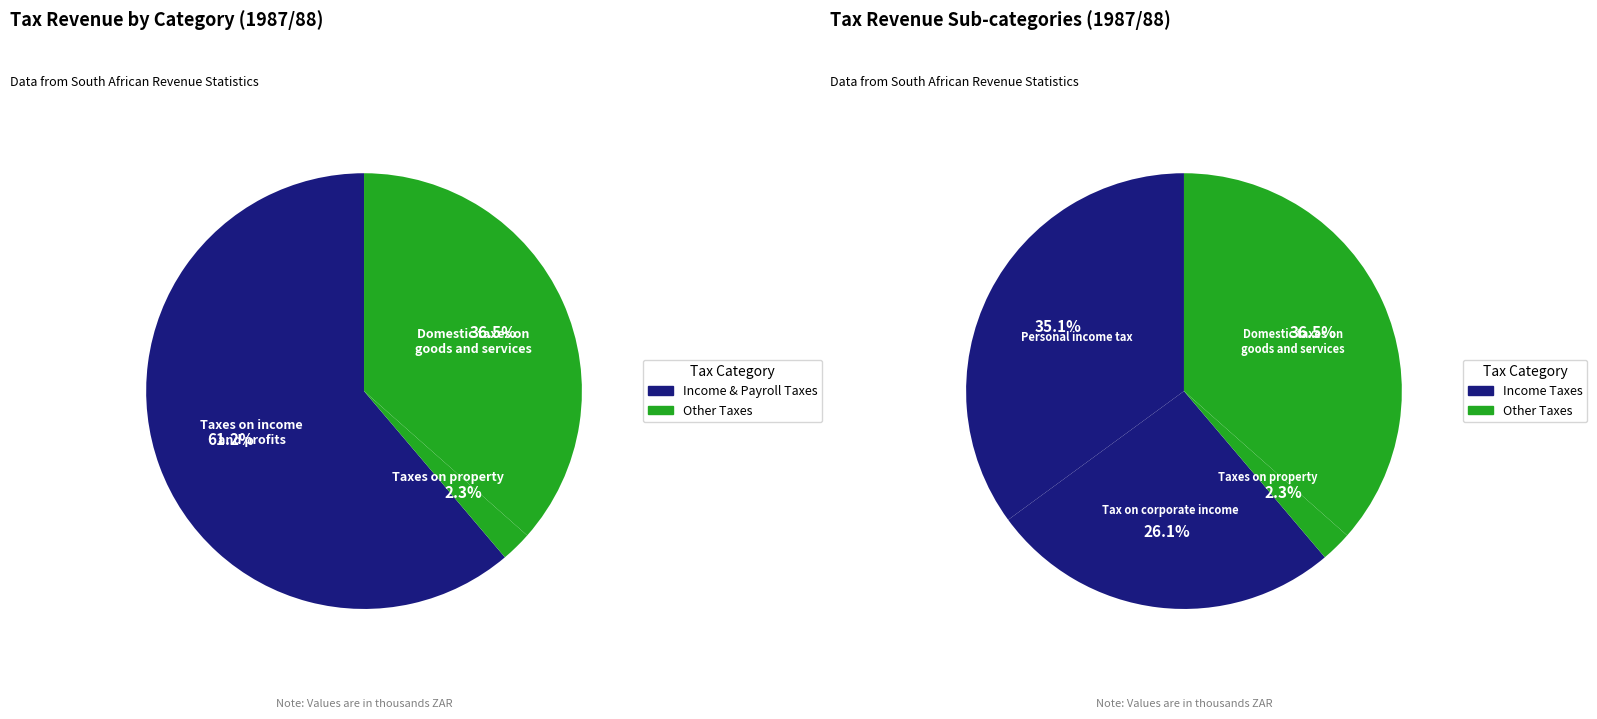

Is Domestic taxes on goods and services the majority of the pie?

No